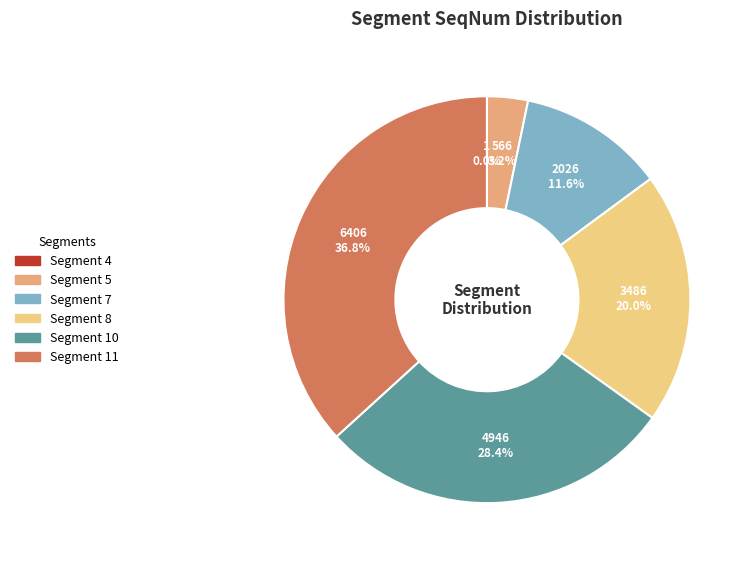

Is there a majority slice in this chart?

No